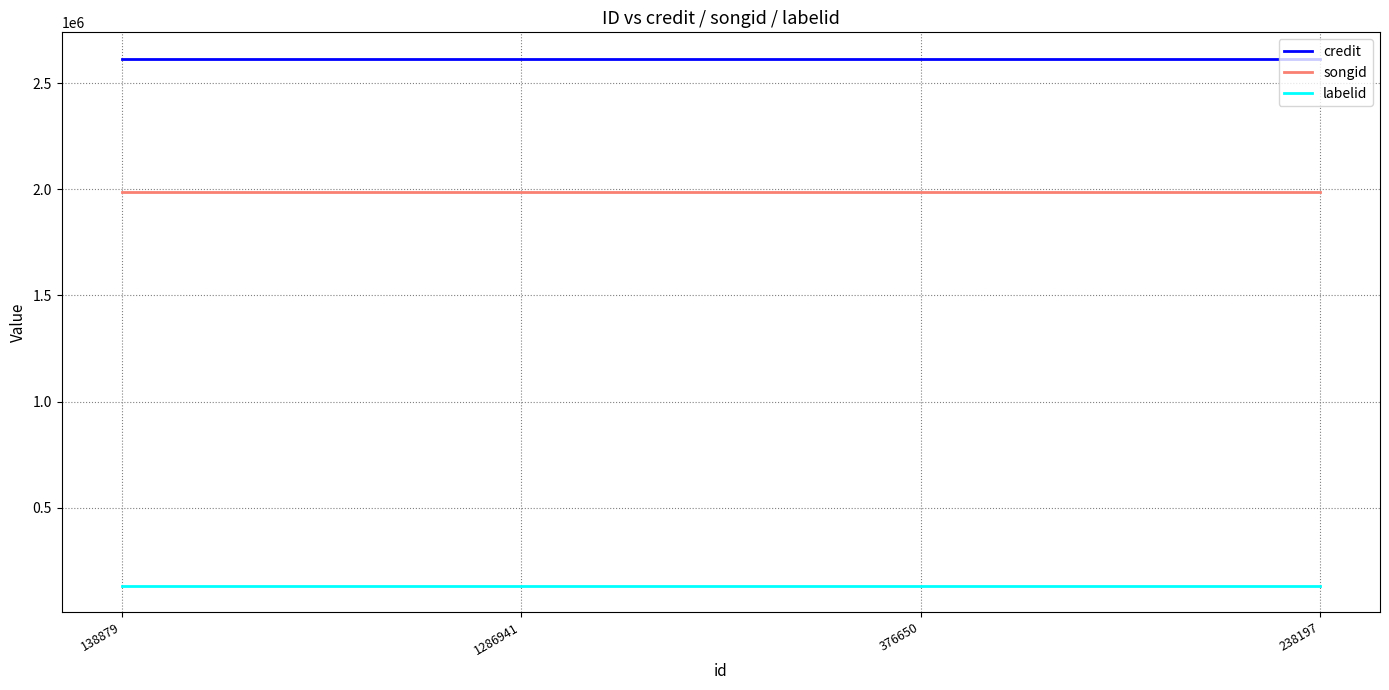

What is the sum of the songid values at 138879 and 1286941?

3972500